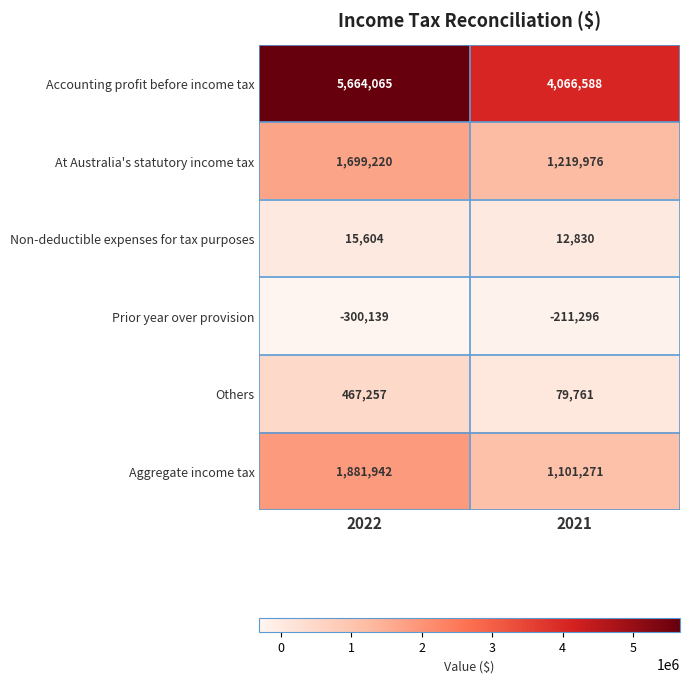

Rank the categories by Accounting profit before income tax value from lowest to highest.

2021, 2022